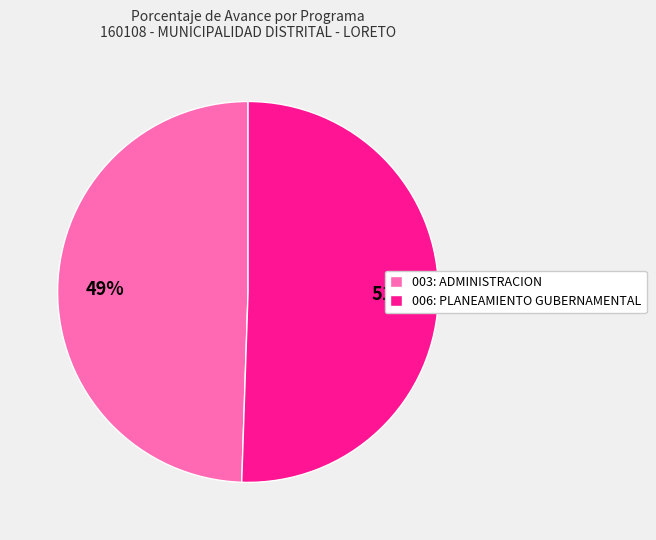

The 006: PLANEAMIENTO GUBERNAMENTAL slice represents 51% of the pie. True or false?

True